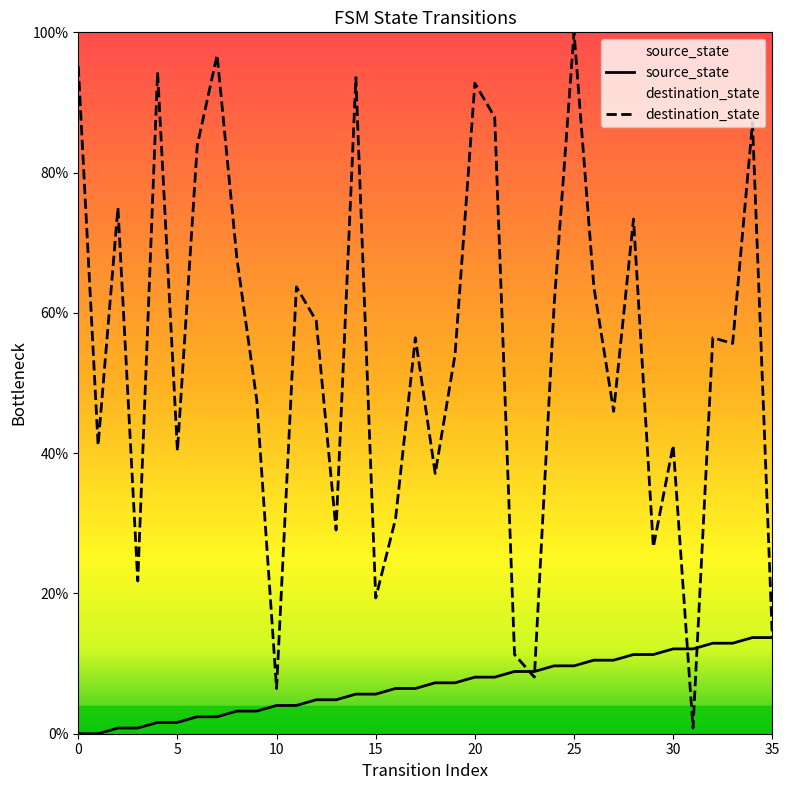

Which category has the highest value in the source_state series?

34